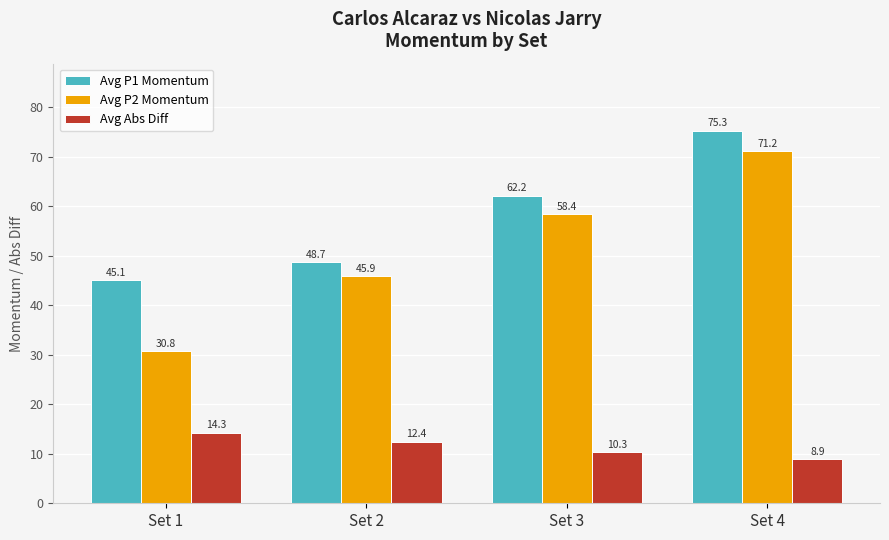

Where is Avg P1 Momentum nearest to the value 60?

Set 3